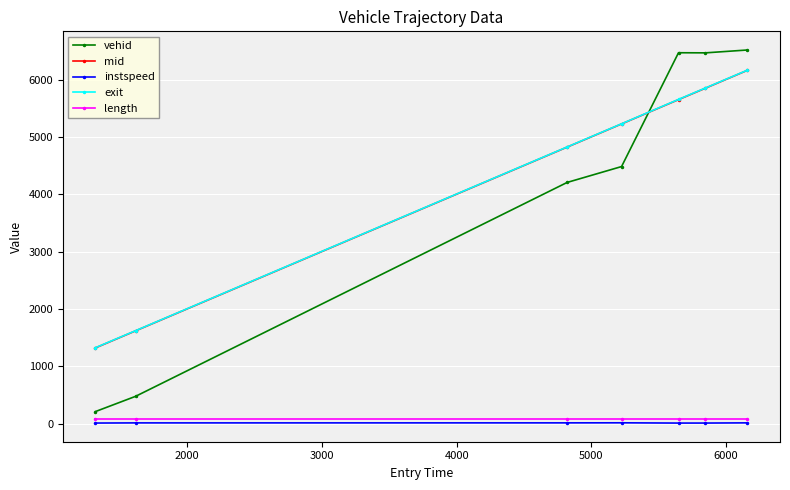

What is the maximum value for vehid?

6517.0